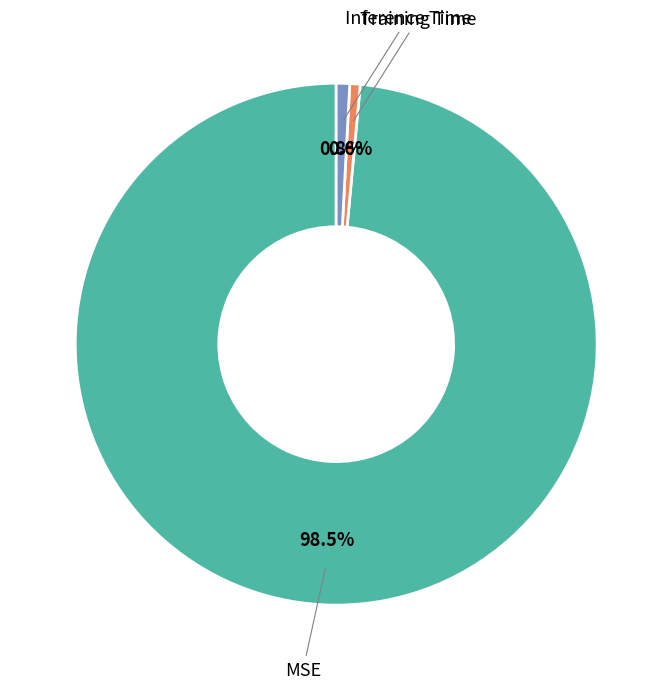

How many slices are in this pie chart?

3